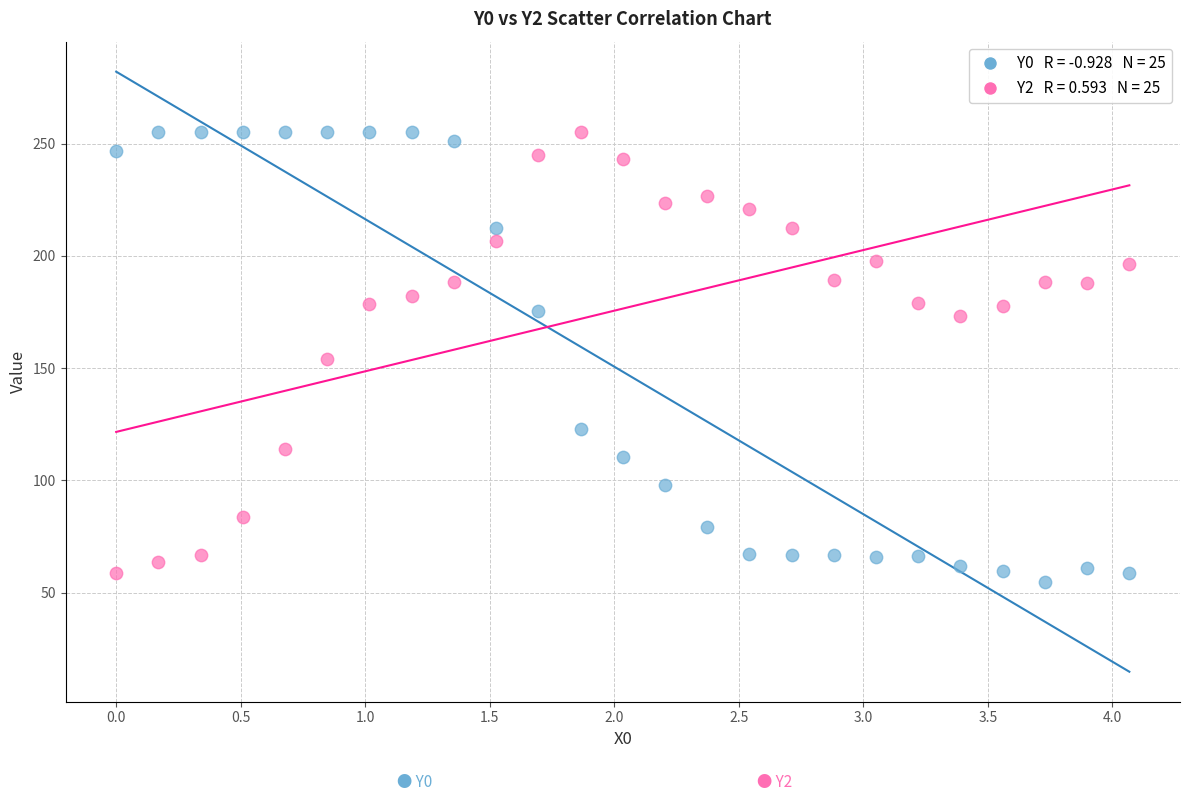

Across all data points, what is the range of X values (max minus min)?

4.1